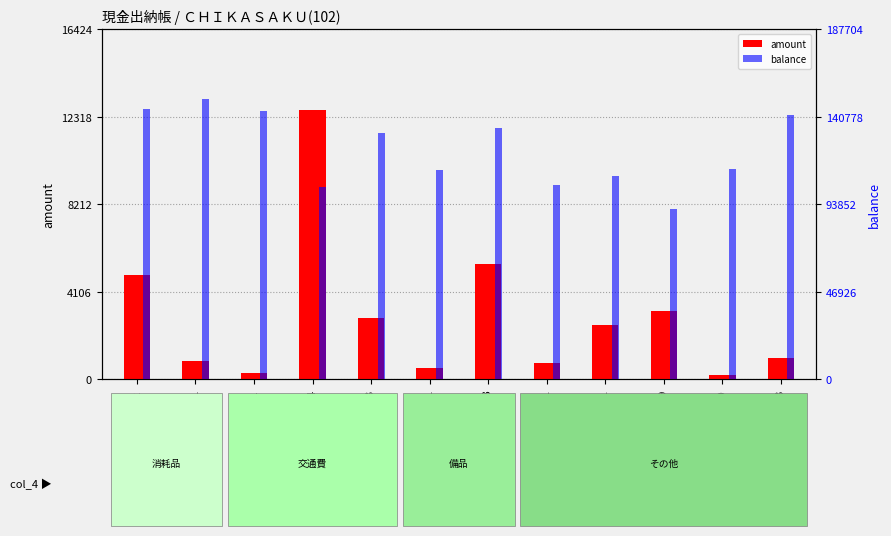

Which series has the widest spread of values?

balance